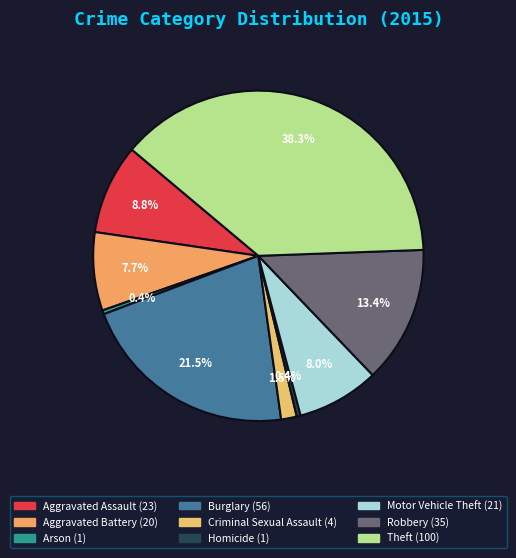

What percentage is the Aggravated Battery slice, to the nearest percent?

8%